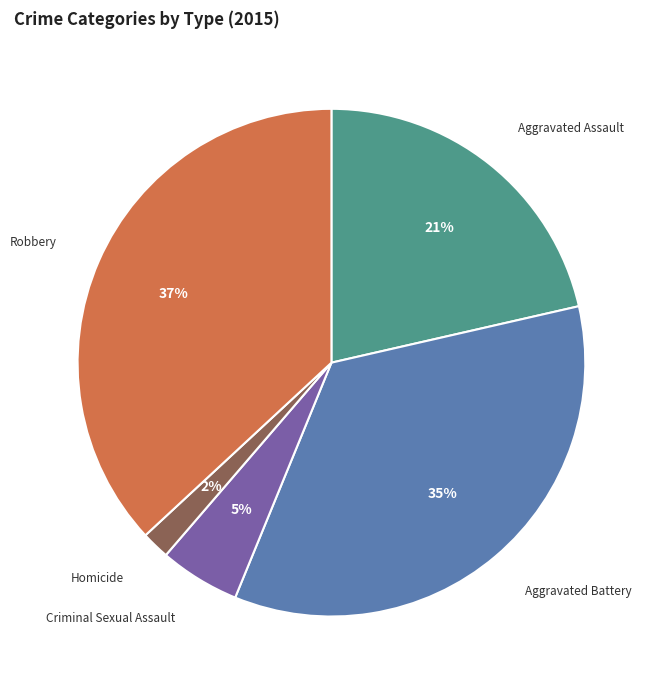

Rank the categories by value from lowest to highest.

Homicide, Criminal Sexual Assault, Aggravated Assault, Aggravated Battery, Robbery